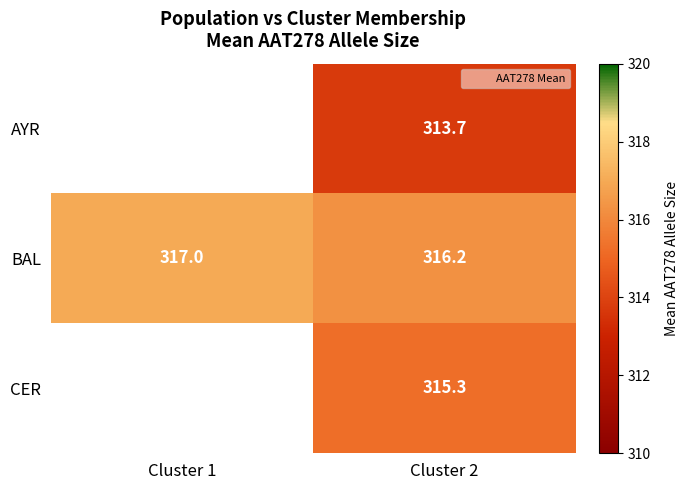

The AYR series shows 538.4 at Cluster 2. True or false?

False